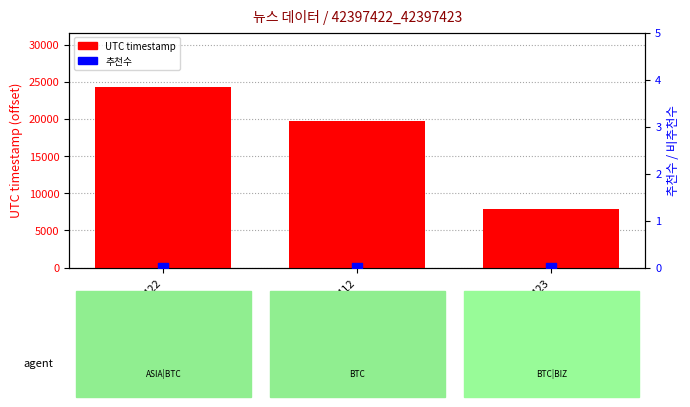

Which series has the largest total across all categories?

UTC timestamp